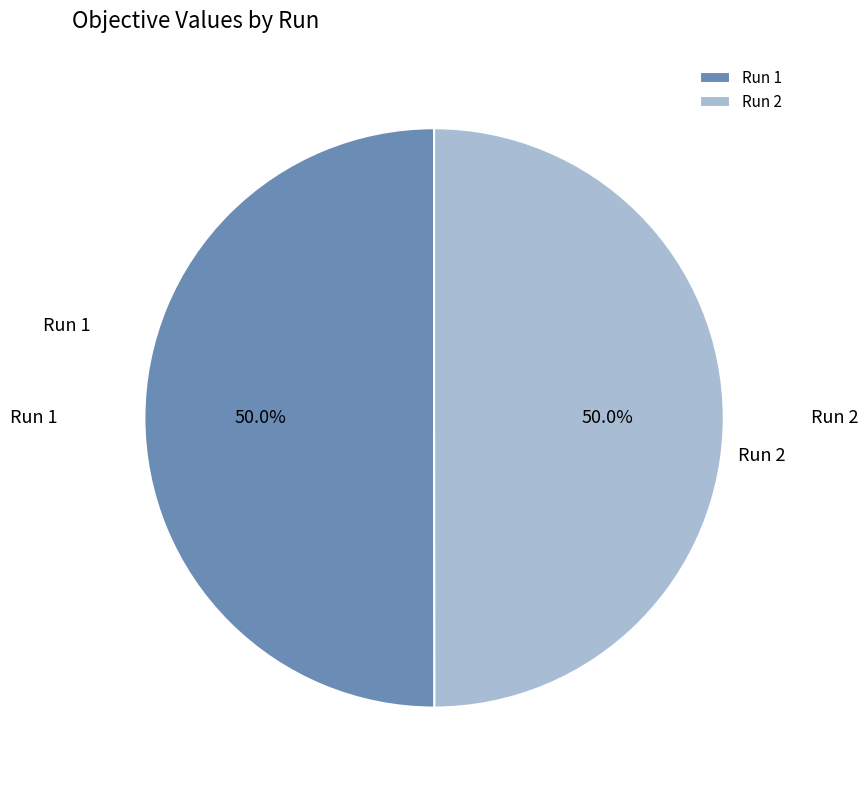

How many slices are in this pie chart?

2